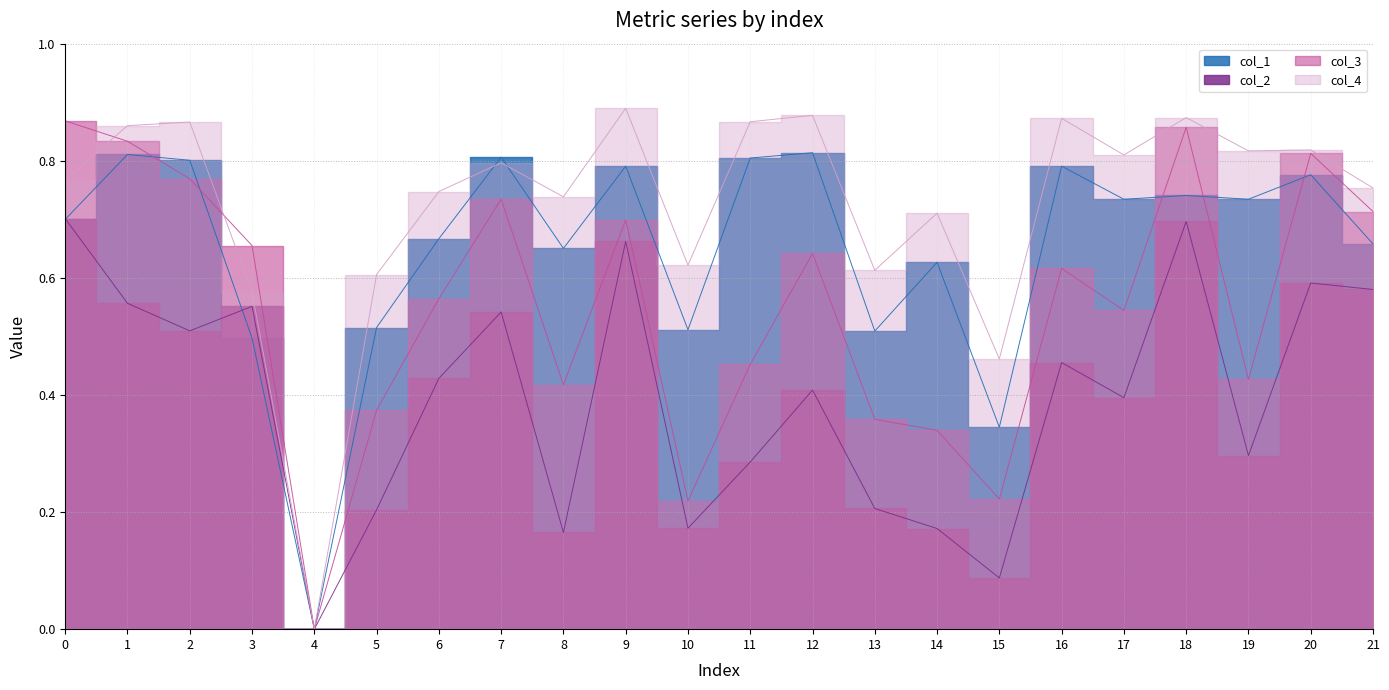

What is the difference between the maximum and minimum values in the col_3 series?

0.9